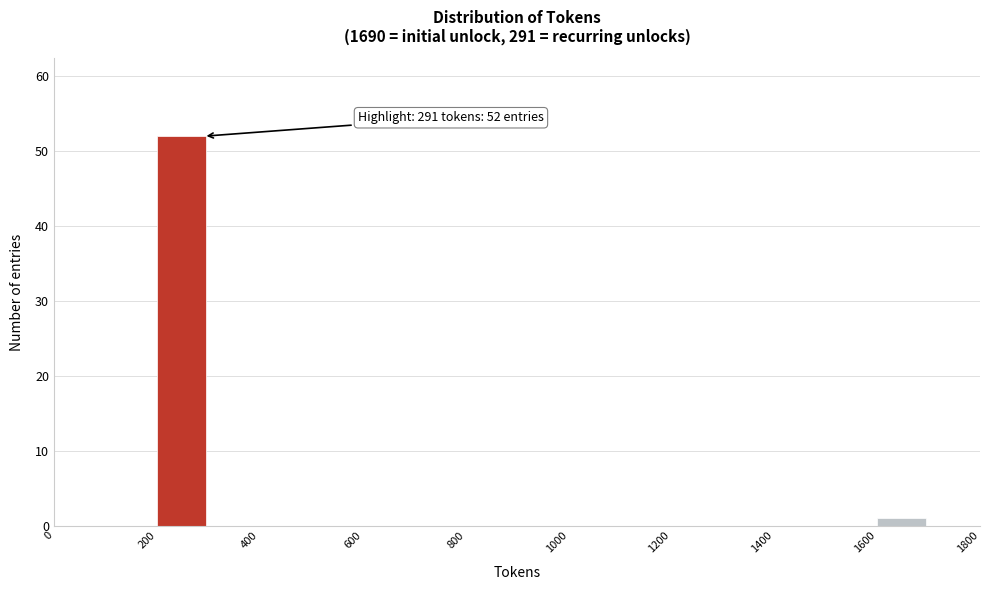

Which range on the x-axis has the tallest bar?

200 to 300